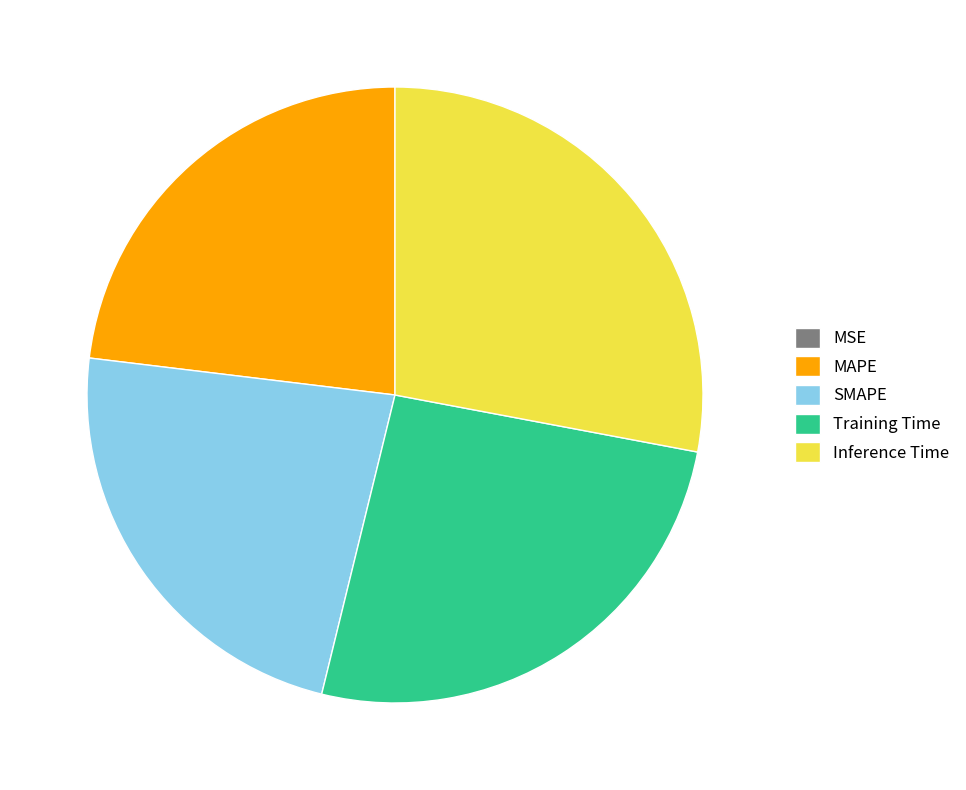

Is there any slice that represents more than half of the pie?

No